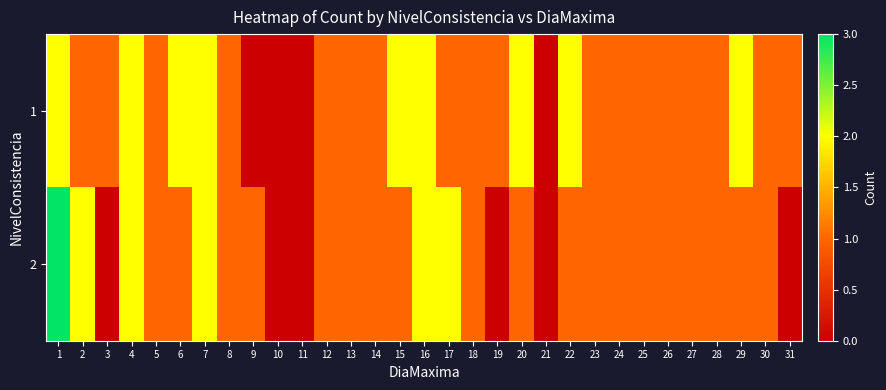

Reading left to right, extract all data points from this chart.

1: 1=2	2=1	3=1	4=2	5=1	6=2	7=2	8=1	9=0	10=0	11=0	12=1	13=1	14=1	15=2	16=2	17=1	18=1	19=1	20=2	21=0	22=2	23=1	24=1	25=1	26=1	27=1	28=1	29=2	30=1	31=1
2: 1=3	2=2	3=0	4=2	5=1	6=1	7=2	8=1	9=1	10=0	11=0	12=1	13=1	14=1	15=1	16=2	17=2	18=1	19=0	20=1	21=0	22=1	23=1	24=1	25=1	26=1	27=1	28=1	29=1	30=1	31=0